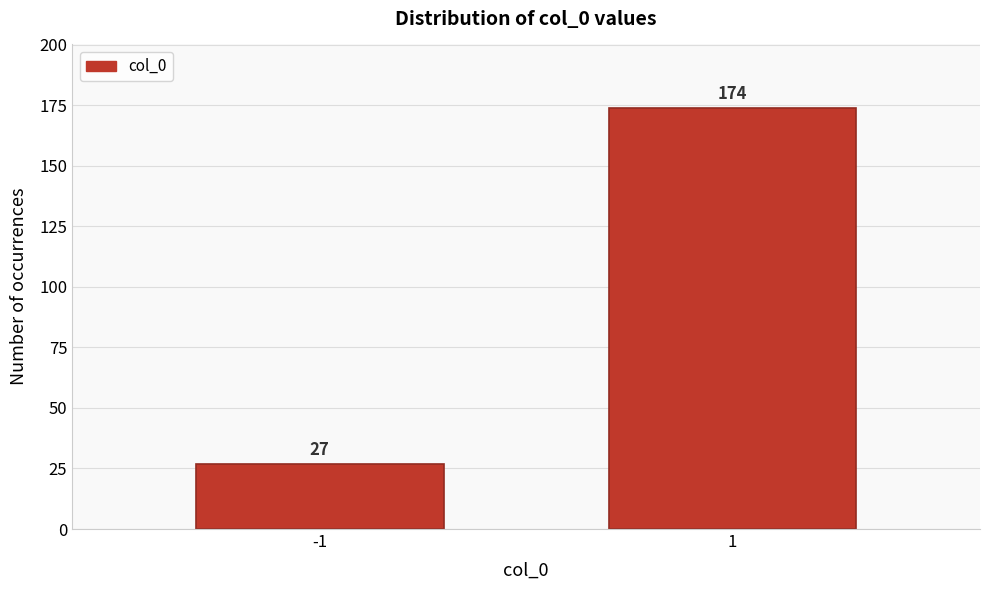

Reading left to right, list all the values displayed in this chart.

27	174